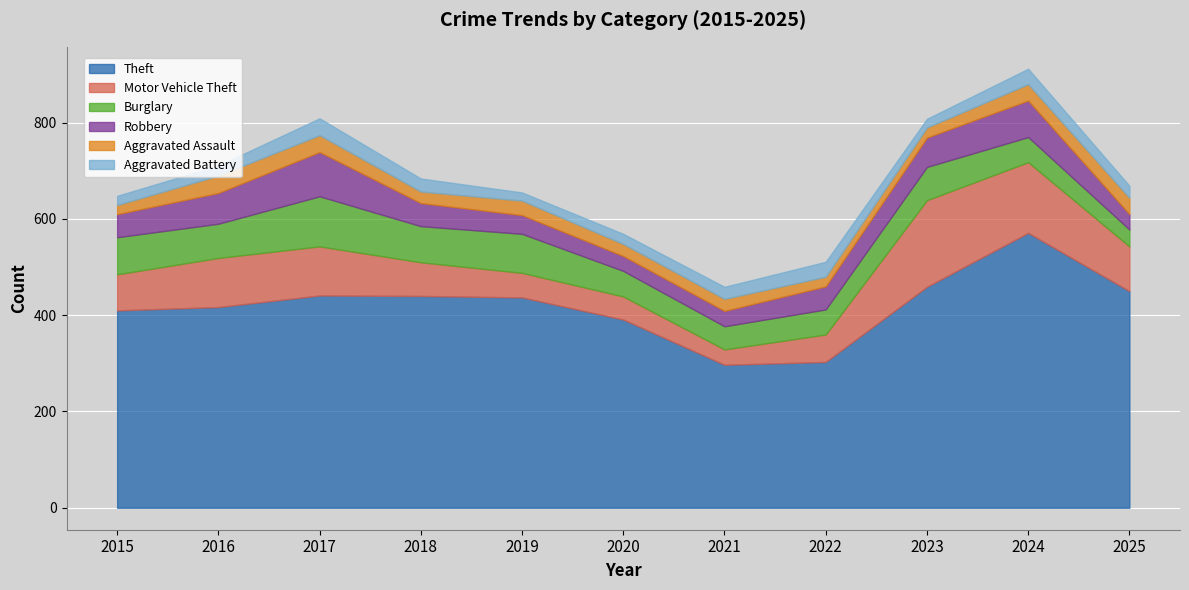

In Aggravated Assault, how many points are higher than both neighbors (excluding endpoints)?

2